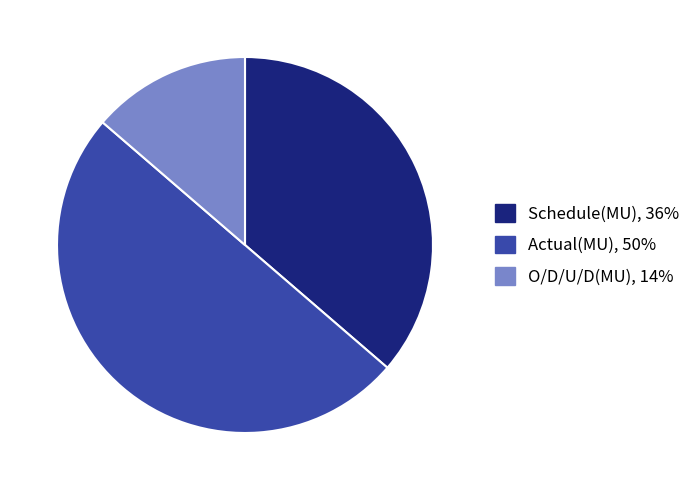

Rank the categories by value from lowest to highest.

O/D/U/D(MU), Schedule(MU), Actual(MU)